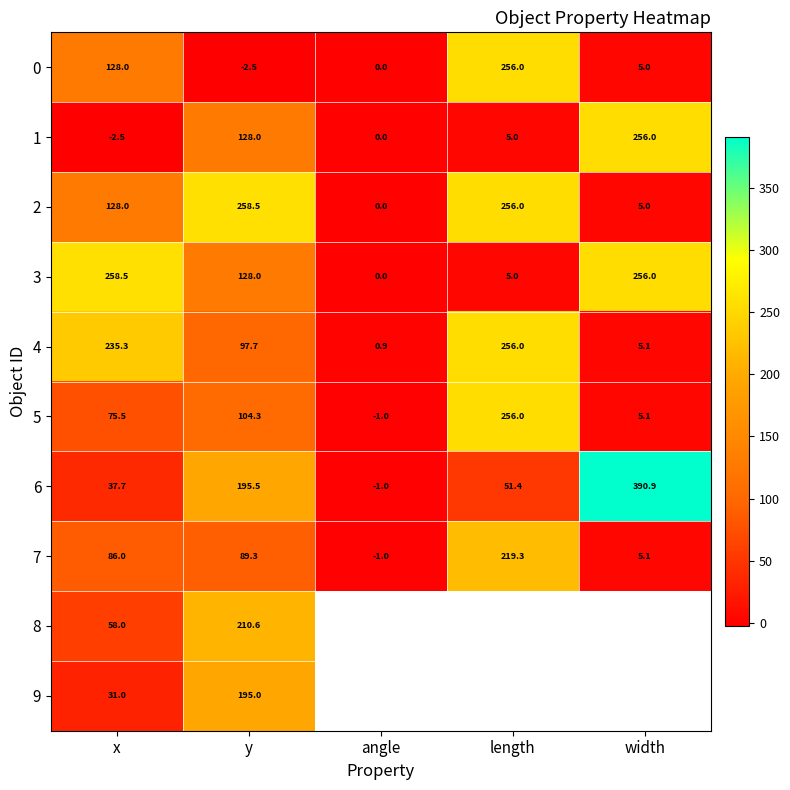

What value does the 6 series have at x?

37.7